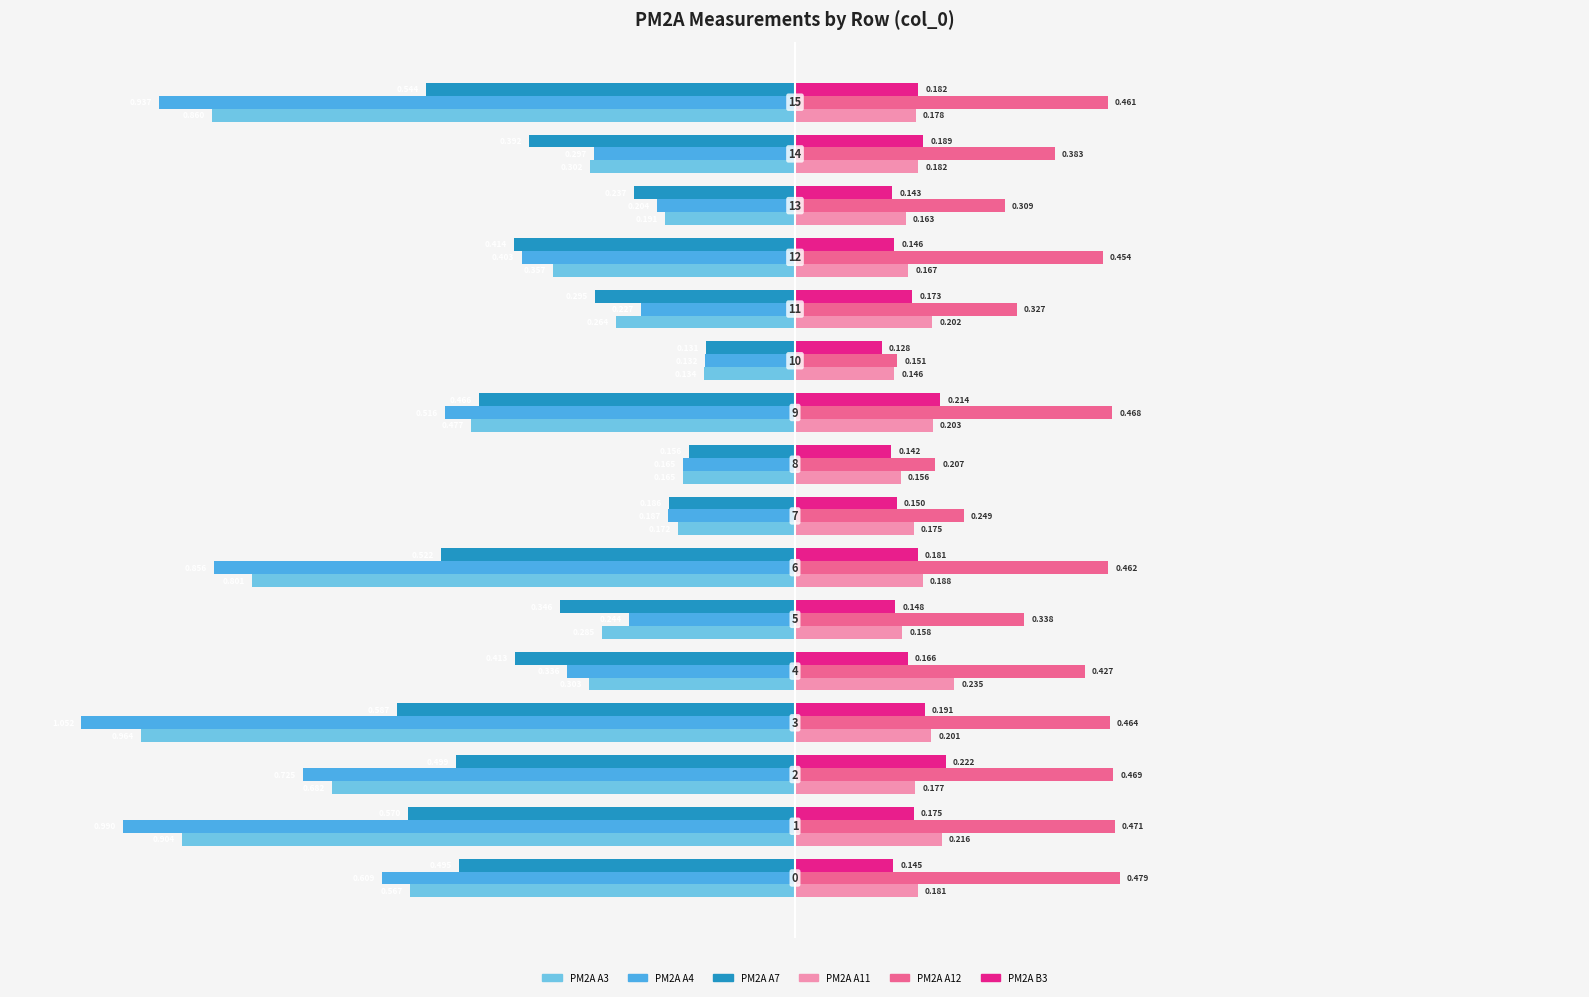

What are all the series names shown in the legend?

PM2A A3, PM2A A4, PM2A A7, PM2A A11, PM2A A12, PM2A B3